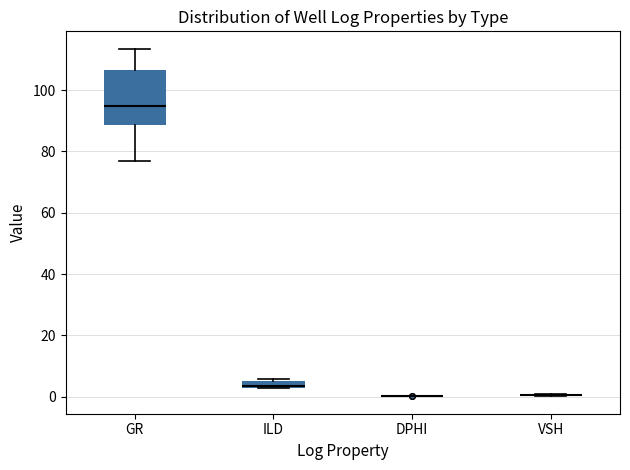

Comparing the boxes themselves (not the whiskers), which one is the tallest?

GR